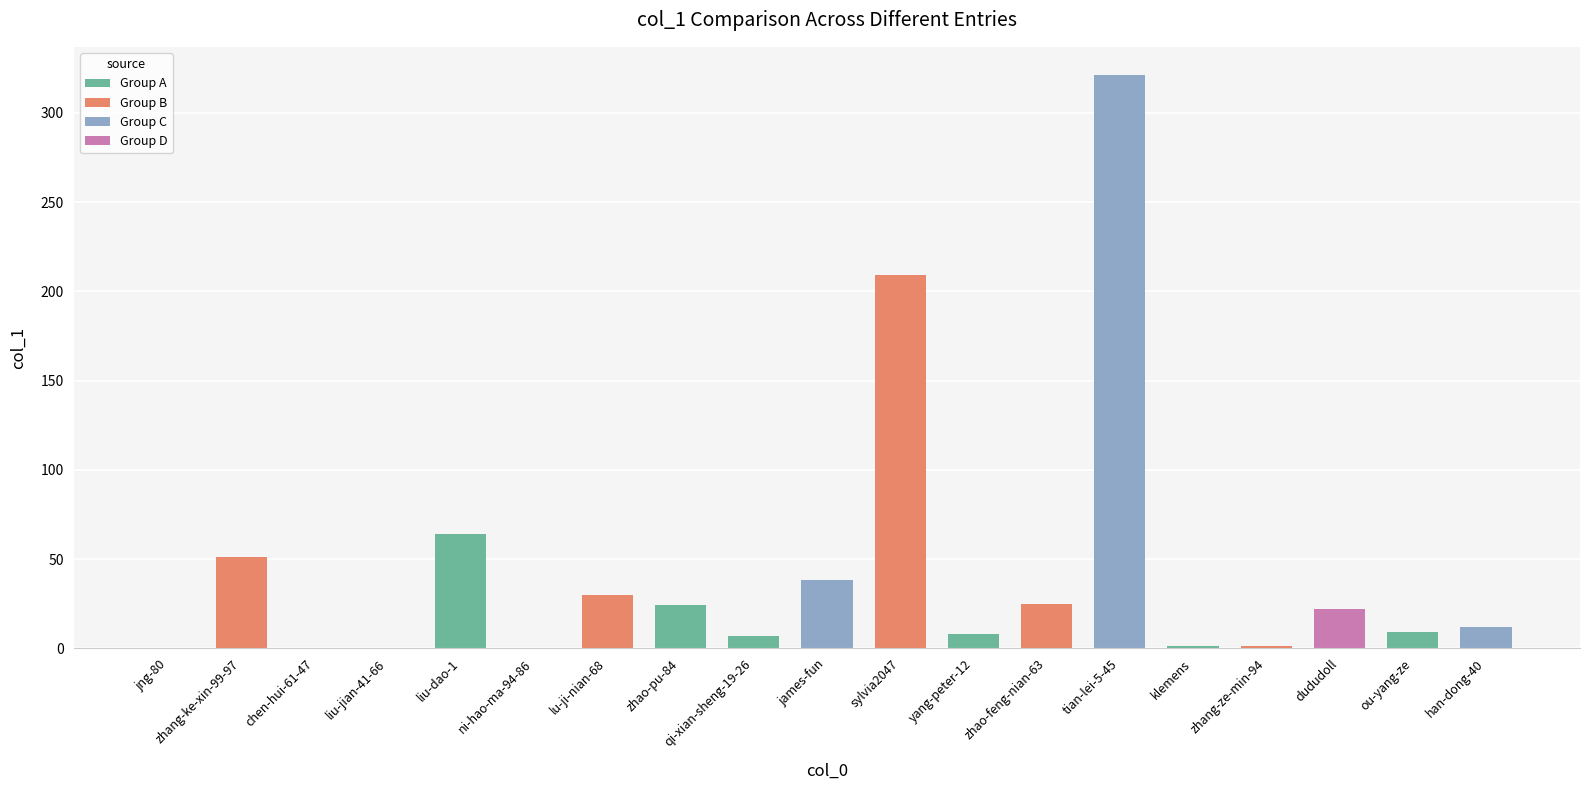

Are the bars grouped side by side (vs. stacked)?

No